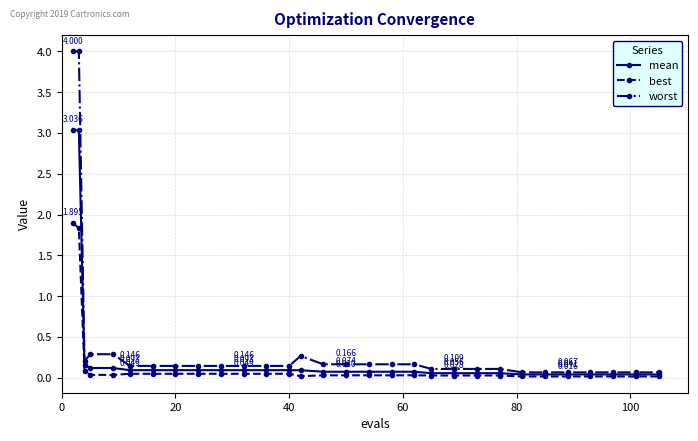

List the series in order of their peak value, highest first.

worst, mean, best